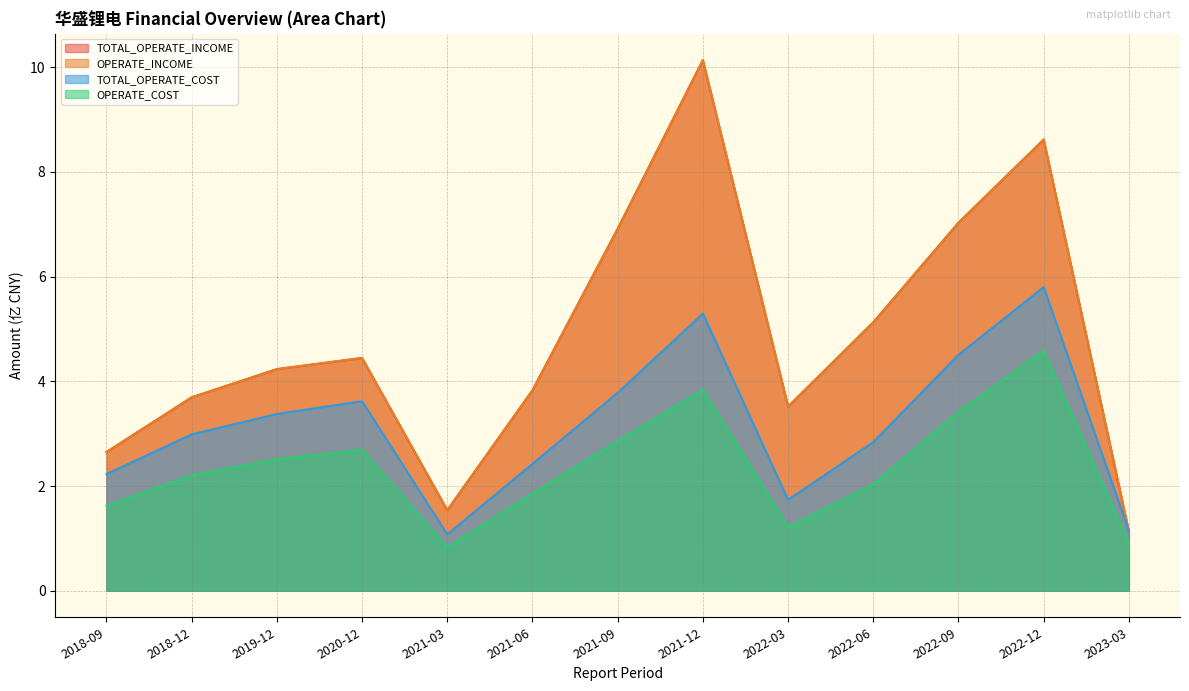

Which label corresponds to the smallest value in the chart?

2021-03